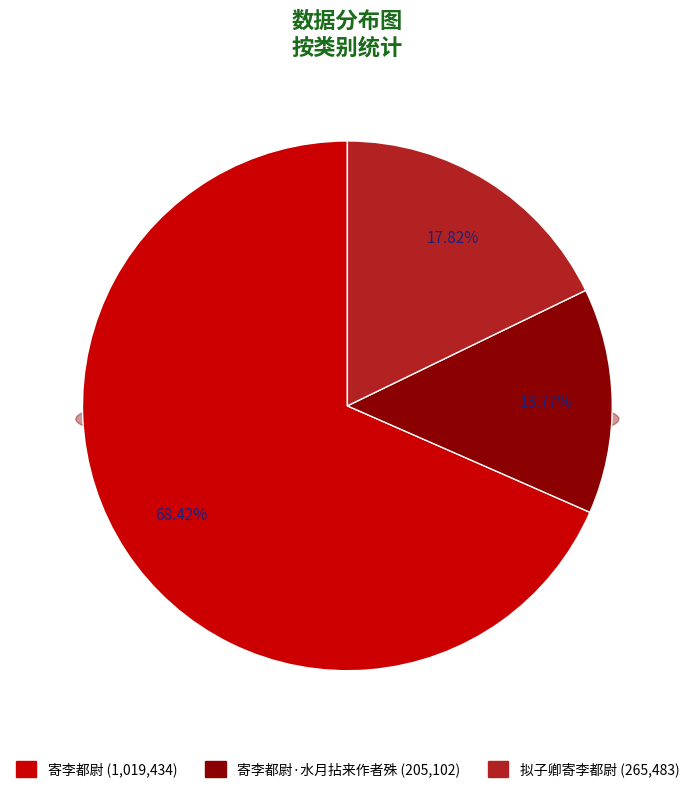

Which category has the biggest portion of the pie?

寄李都尉